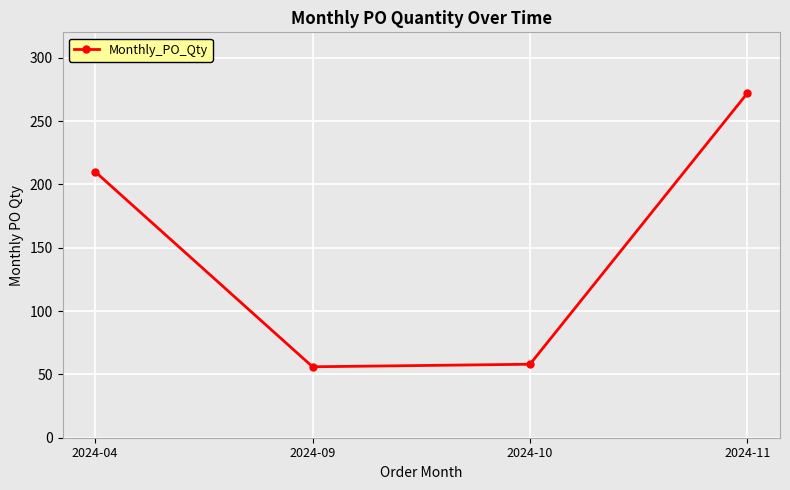

What is the average value?

149